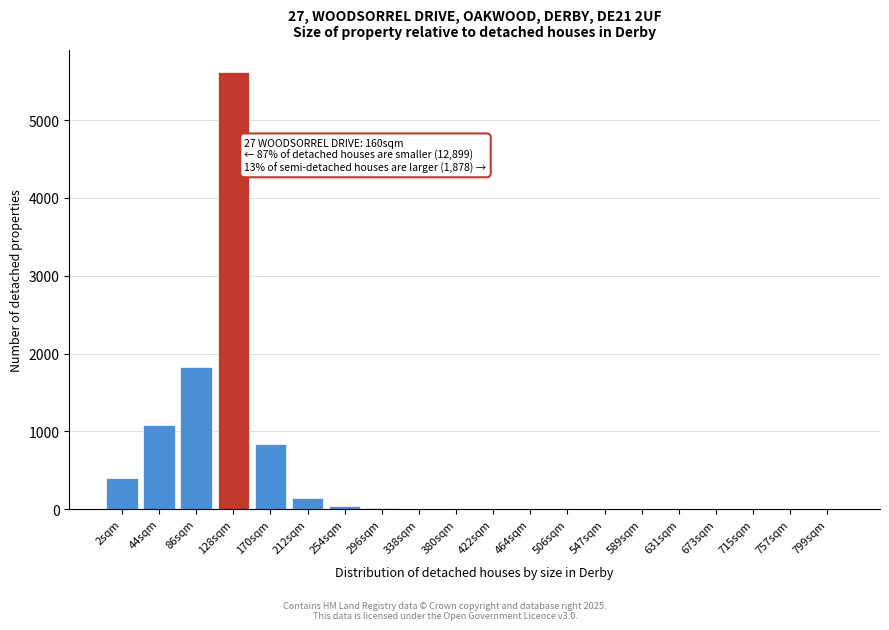

The chart shows a value of 0 at 547sqm. True or false?

True